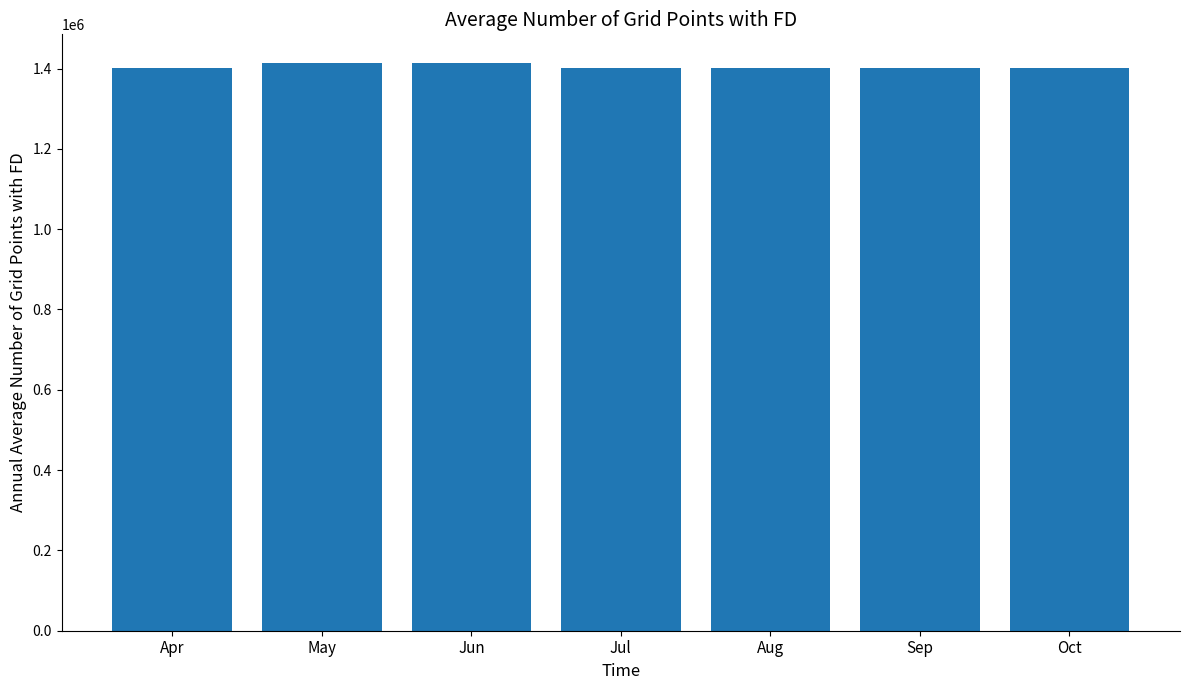

Approximately how many times larger is the value at Oct compared to Apr?

1.0